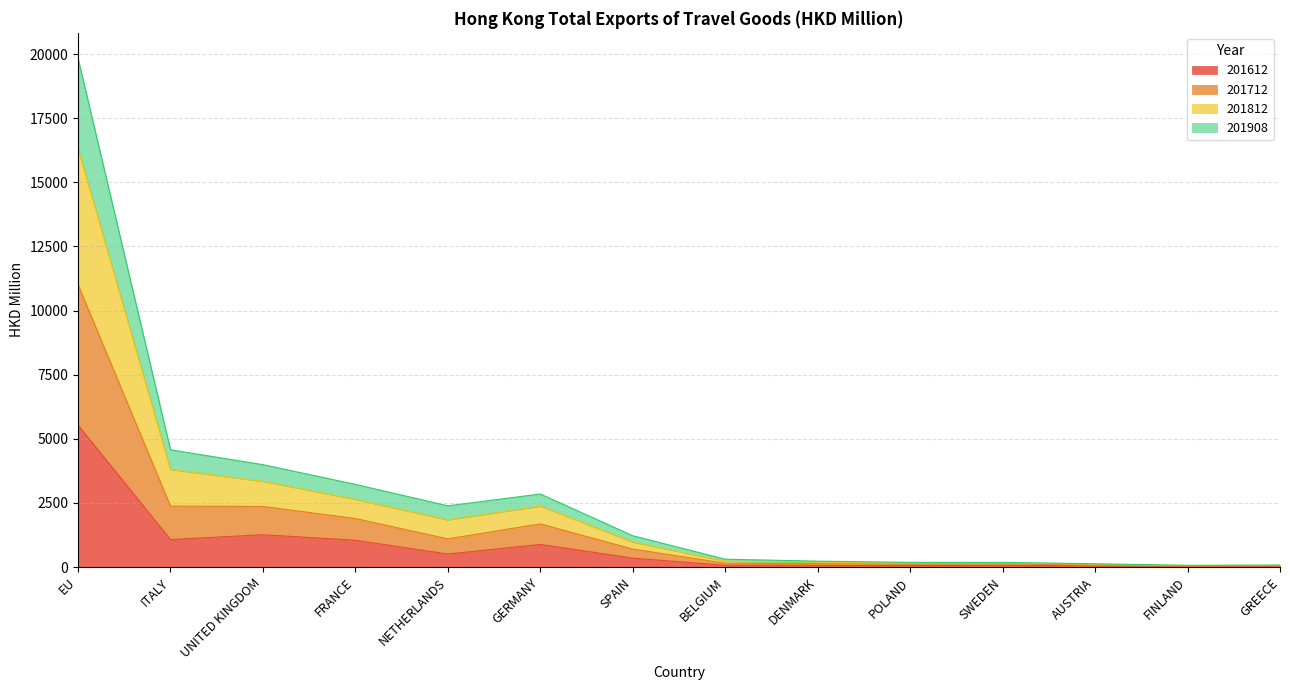

Does the chart have visible grid lines?

Yes